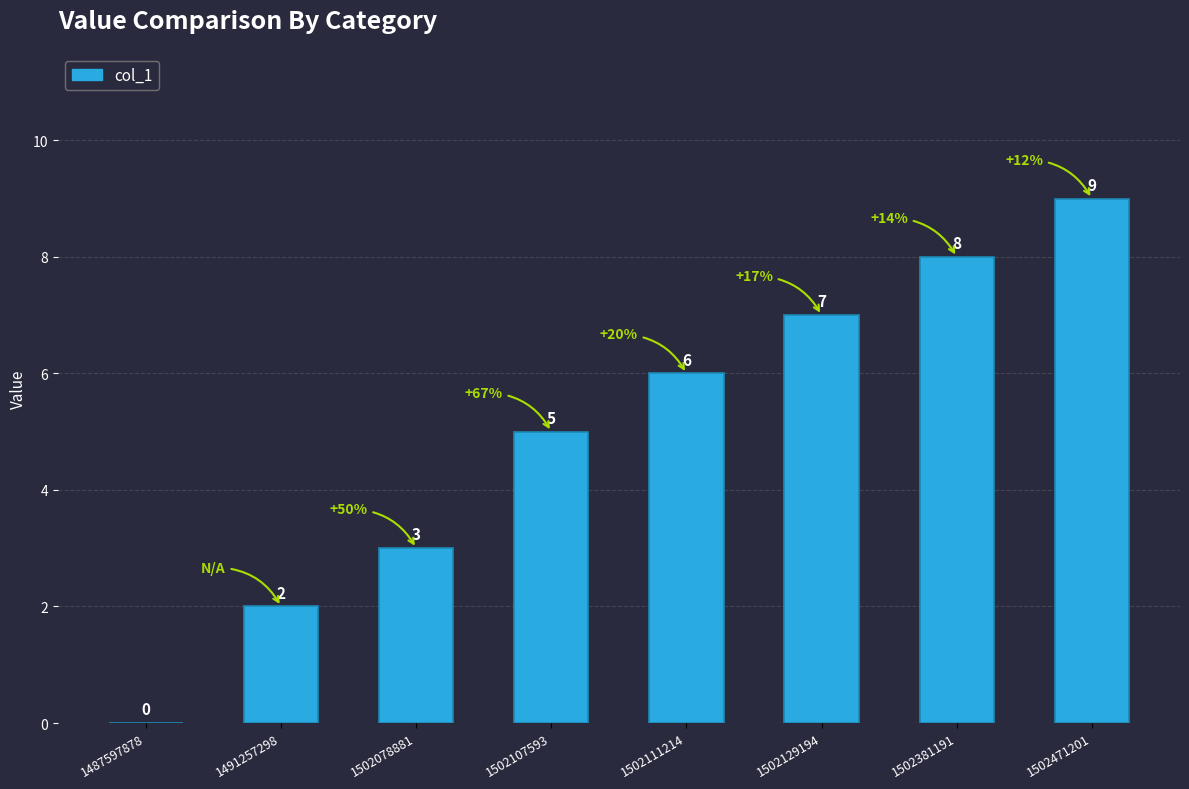

What is the greatest value displayed?

9